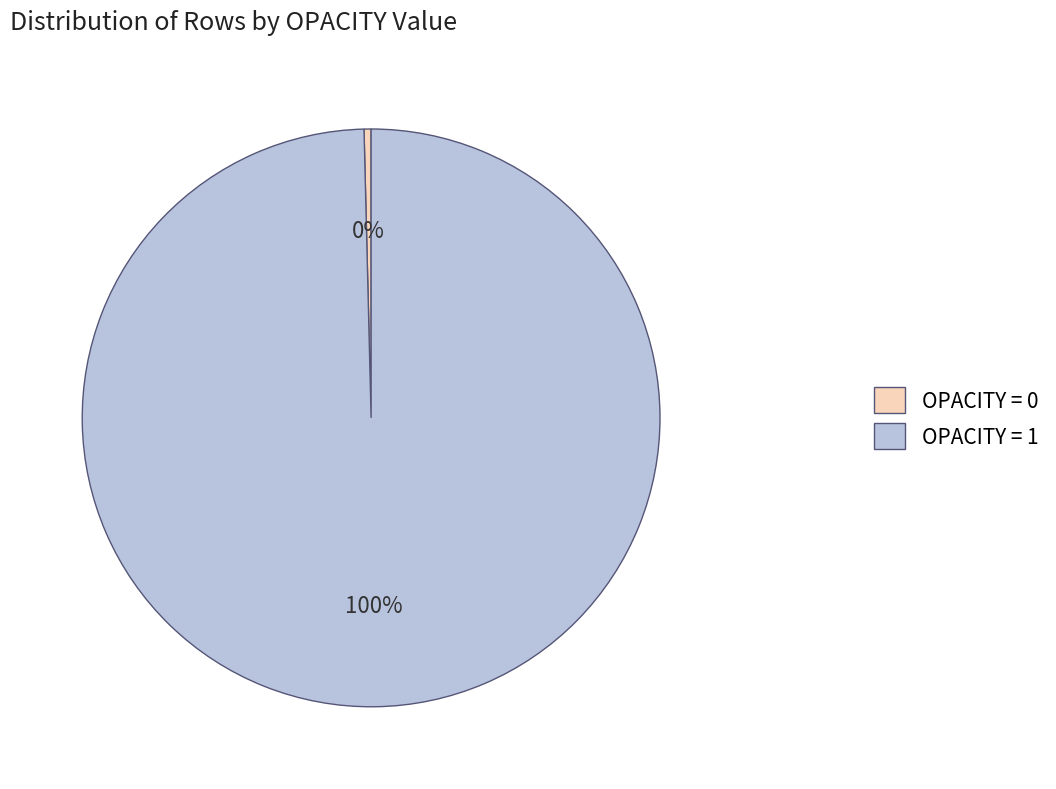

Count the number of slices in the pie.

2